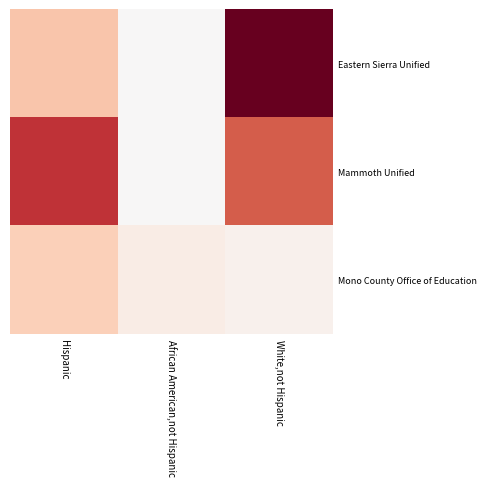

Which series has the largest range (max minus min)?

Eastern Sierra Unified